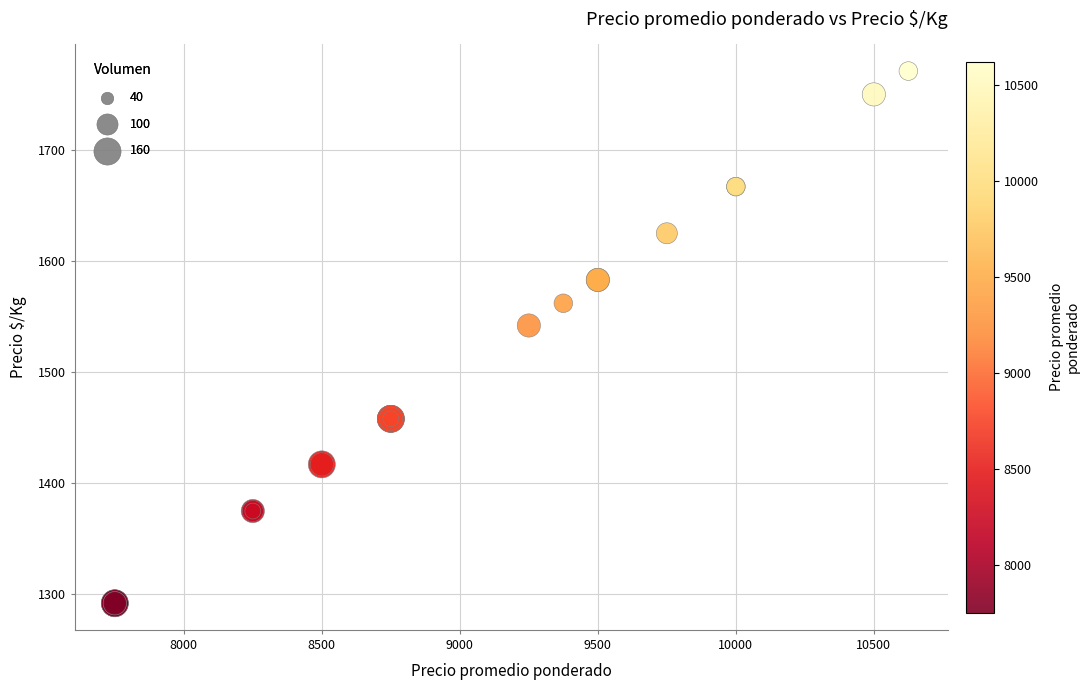

What Y value in the scatter plot is closest to 1531?

1542